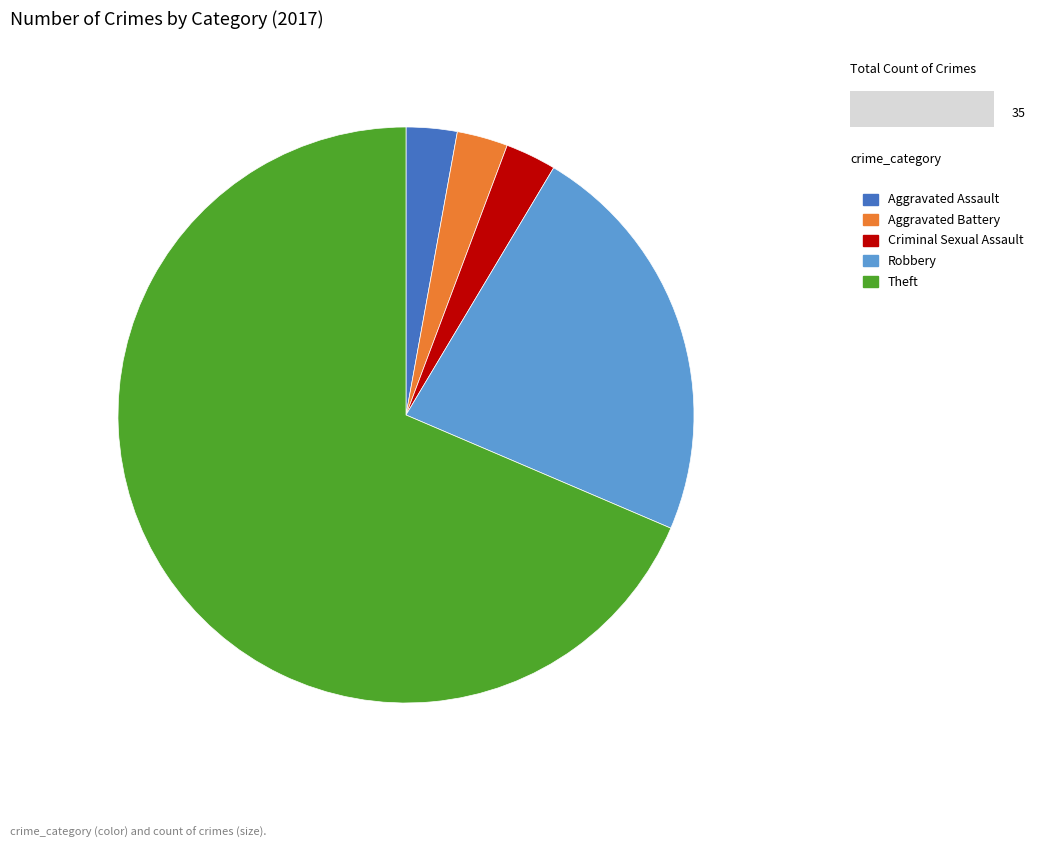

Is the sum of Theft and Criminal Sexual Assault greater than half?

Yes